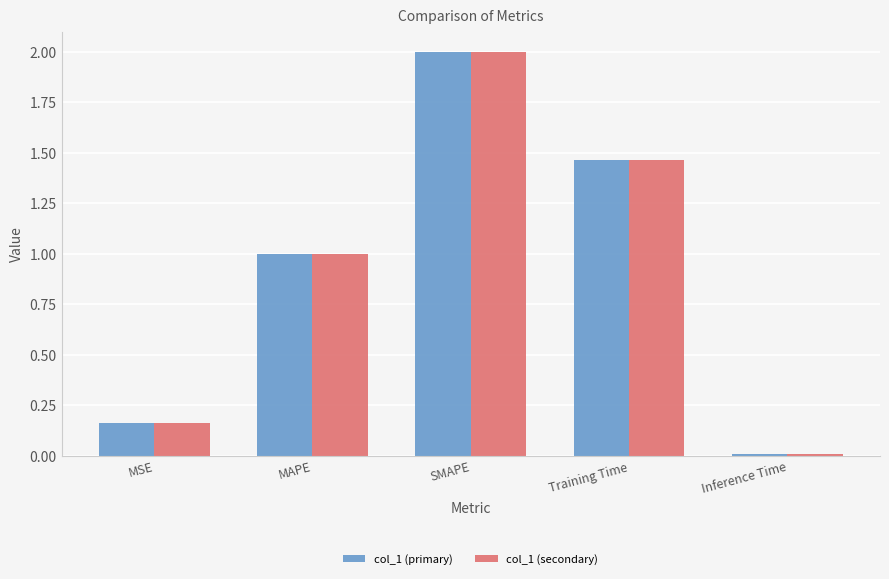

The value of col_1 (secondary) at Inference Time is 0.0. True or false?

True